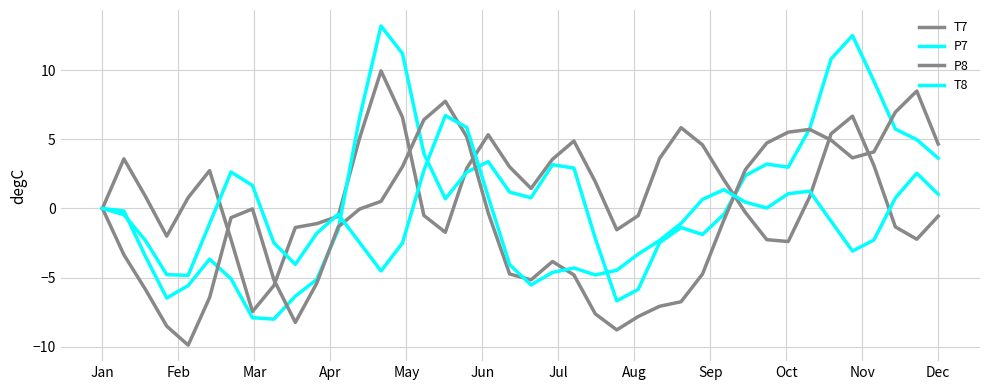

True or false: P7 has more than 2 interior local peaks.

True